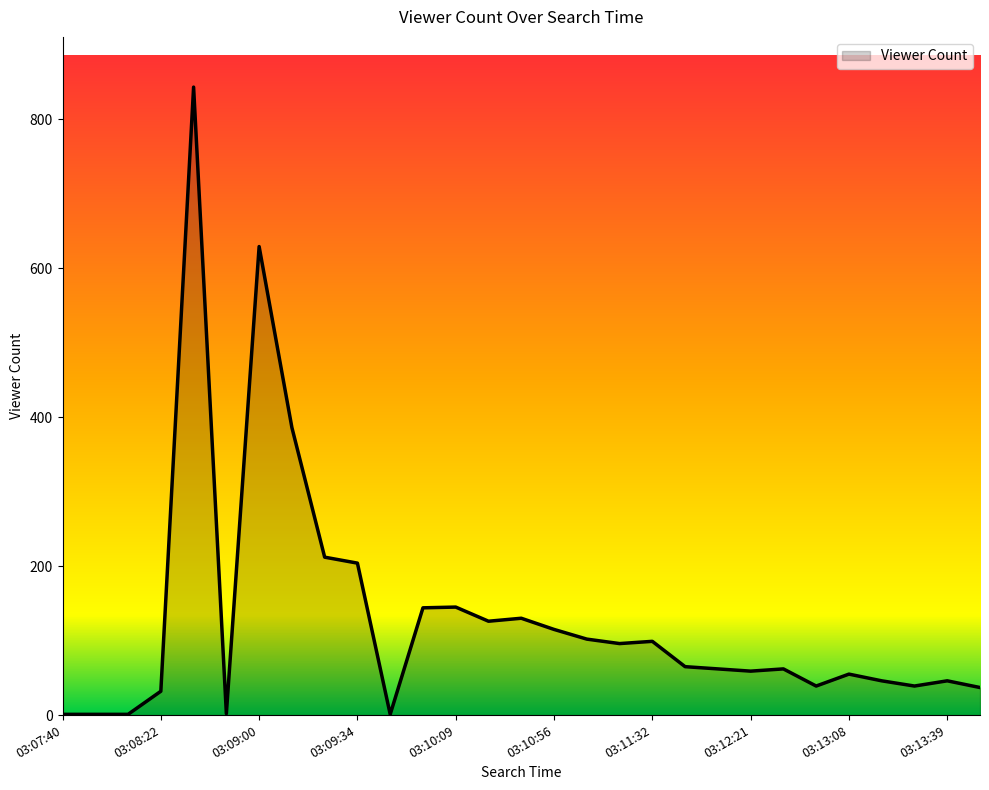

What is the difference between the maximum and minimum values?

842